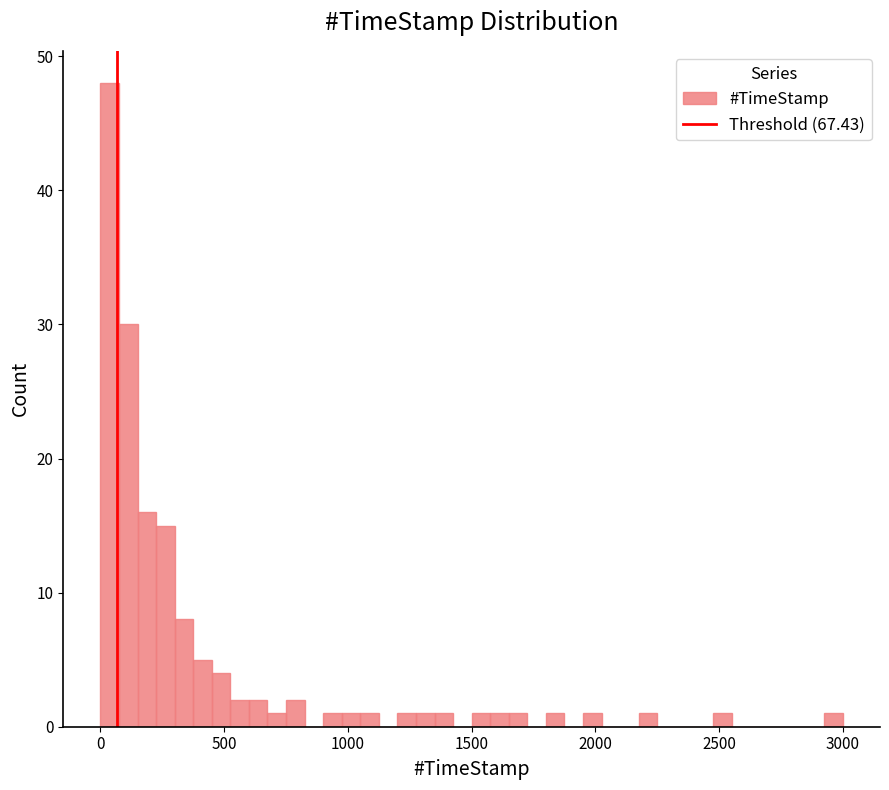

Read against the x-axis, roughly where is the centre of the tallest bar?

50